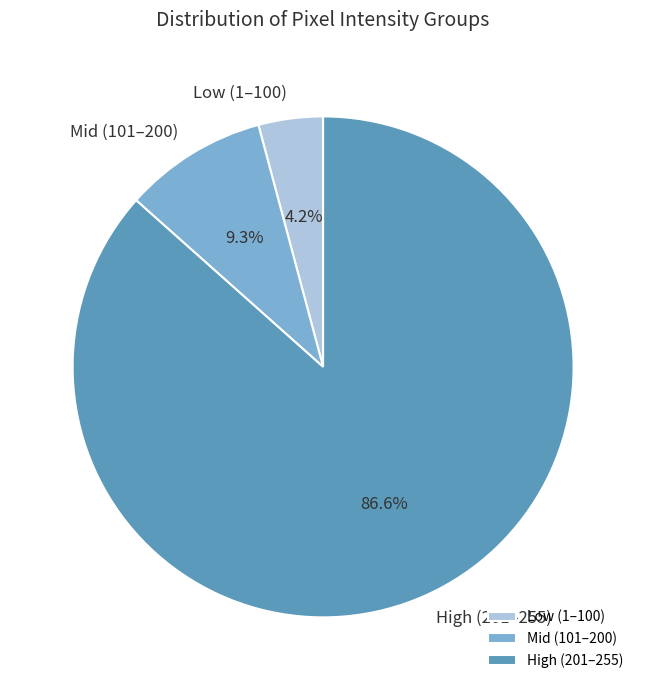

What is the majority slice?

High (201–255)